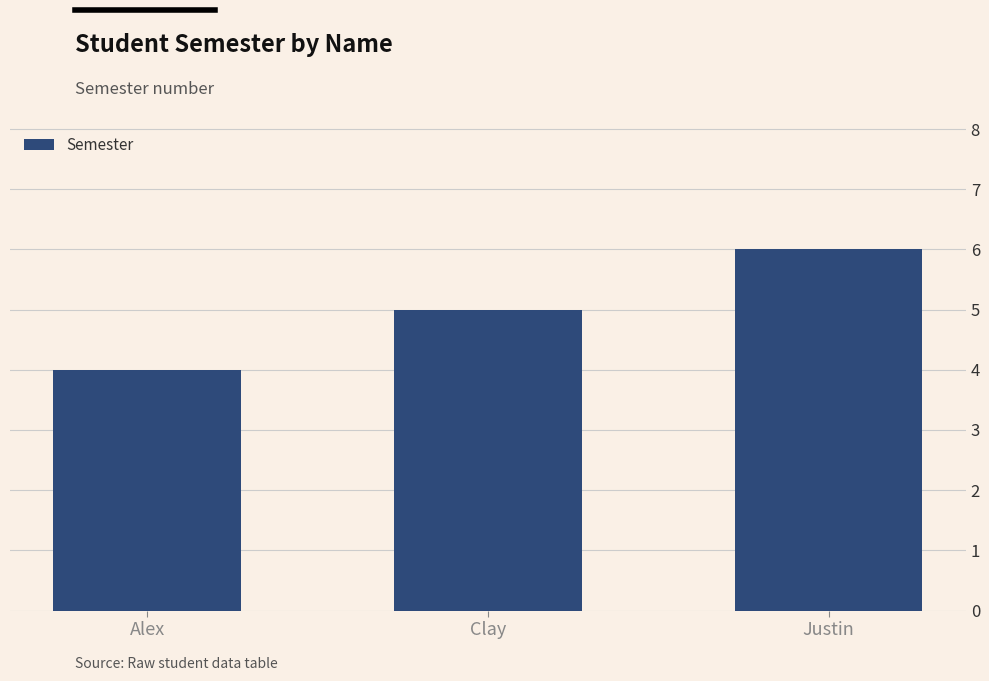

Read the value at Alex.

4